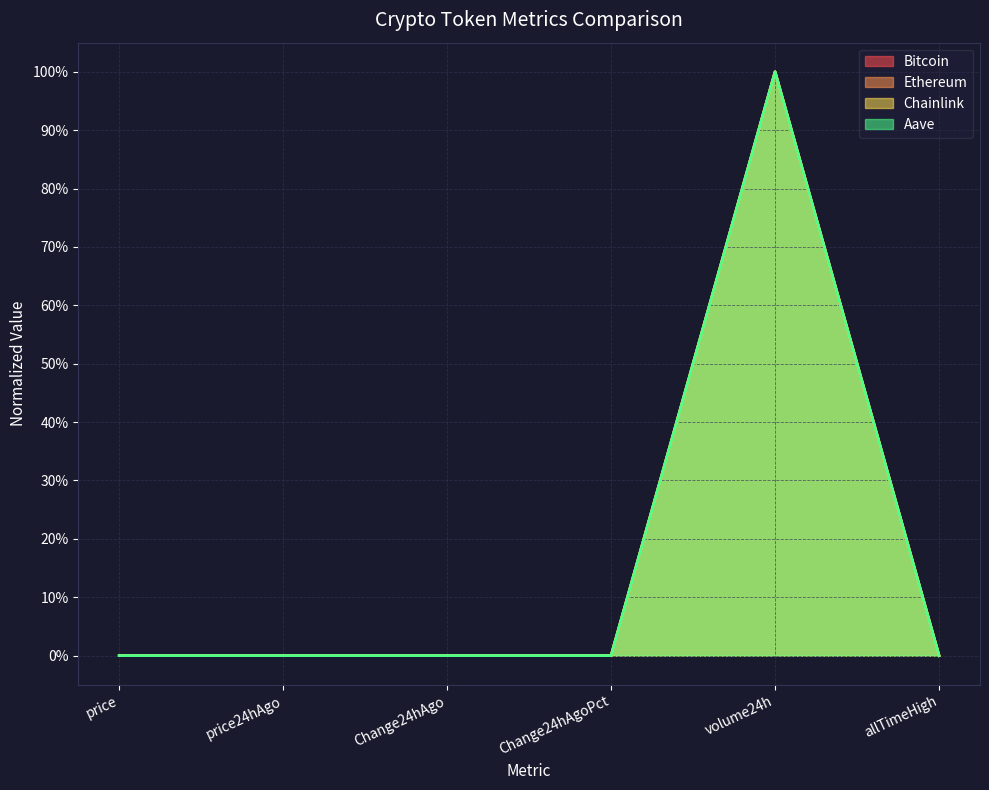

At volume24h, list the series in order from smallest to largest.

Bitcoin, Ethereum, Chainlink, Aave